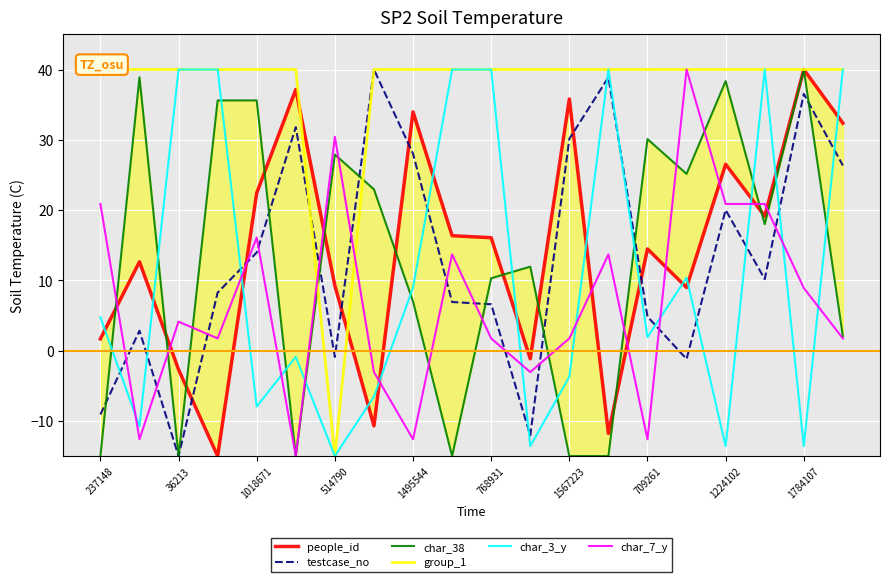

At how many categories does at least one series exceed -6?

20